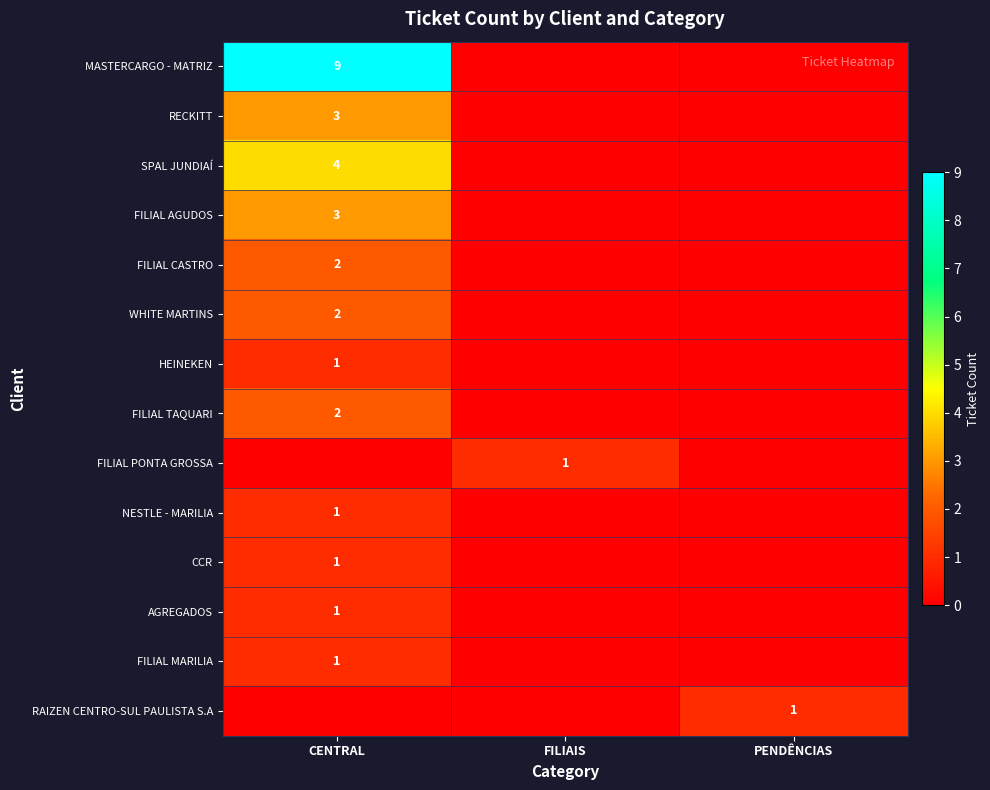

The FILIAL TAQUARI series shows 3 at CENTRAL. True or false?

False